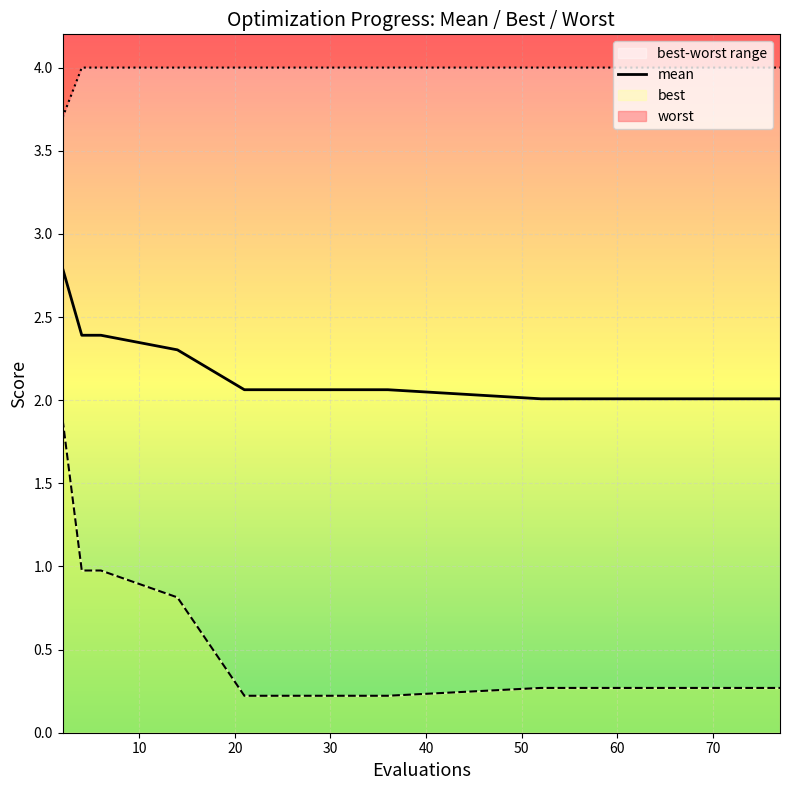

What is the ratio of the value at 50 to the value at 10?

1.0